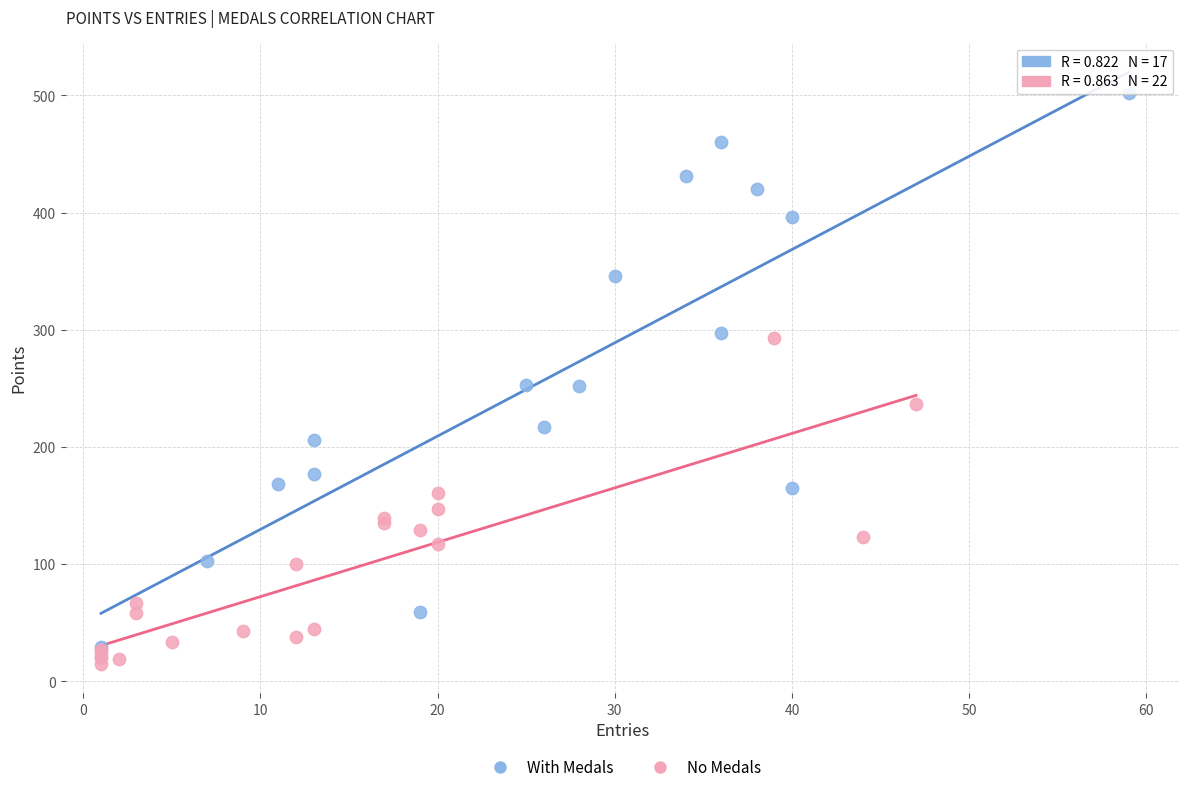

Which series reaches the minimum Y coordinate?

No Medals